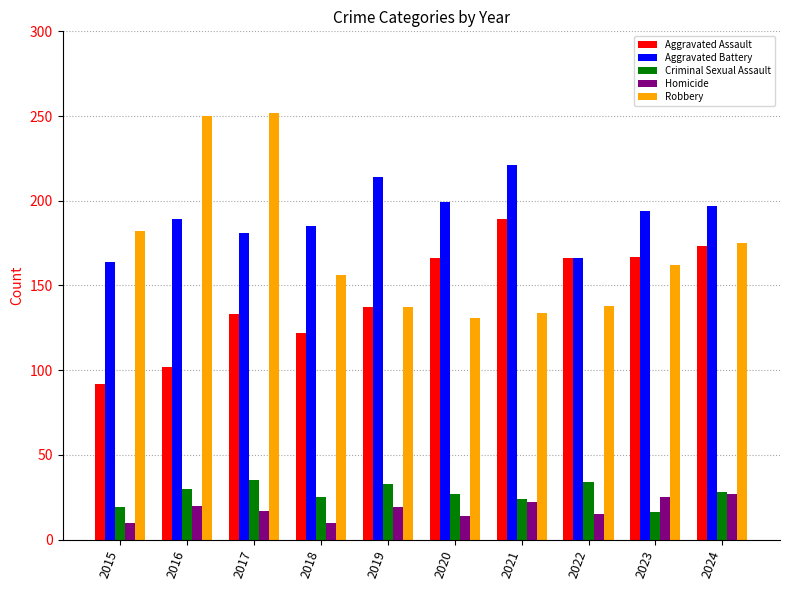

At 2020, list the series in order from smallest to largest.

Homicide, Criminal Sexual Assault, Robbery, Aggravated Assault, Aggravated Battery